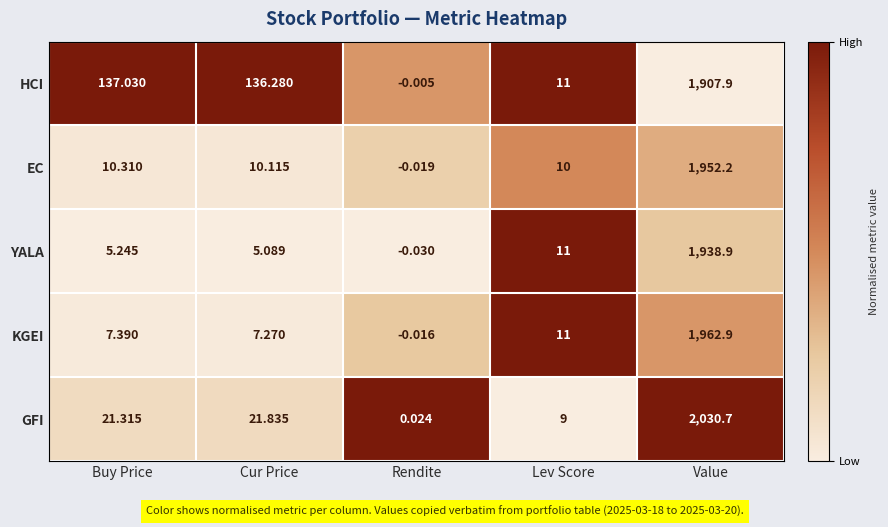

Rank the series by their maximum value, from highest to lowest.

GFI, KGEI, EC, YALA, HCI